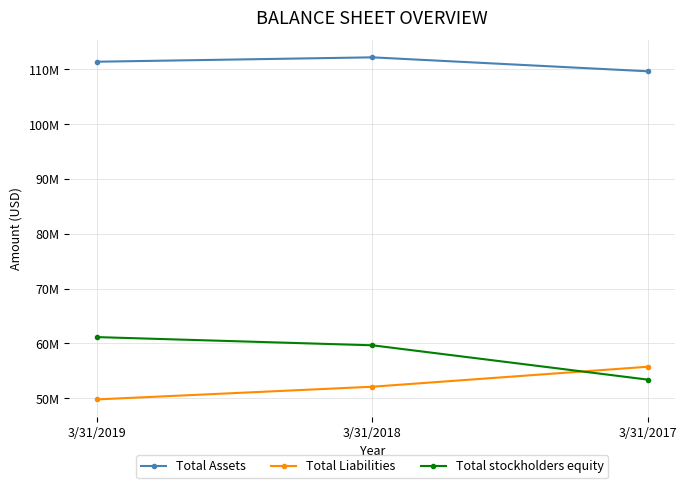

What value does the Total stockholders equity series have at 3/31/2019?

61140000